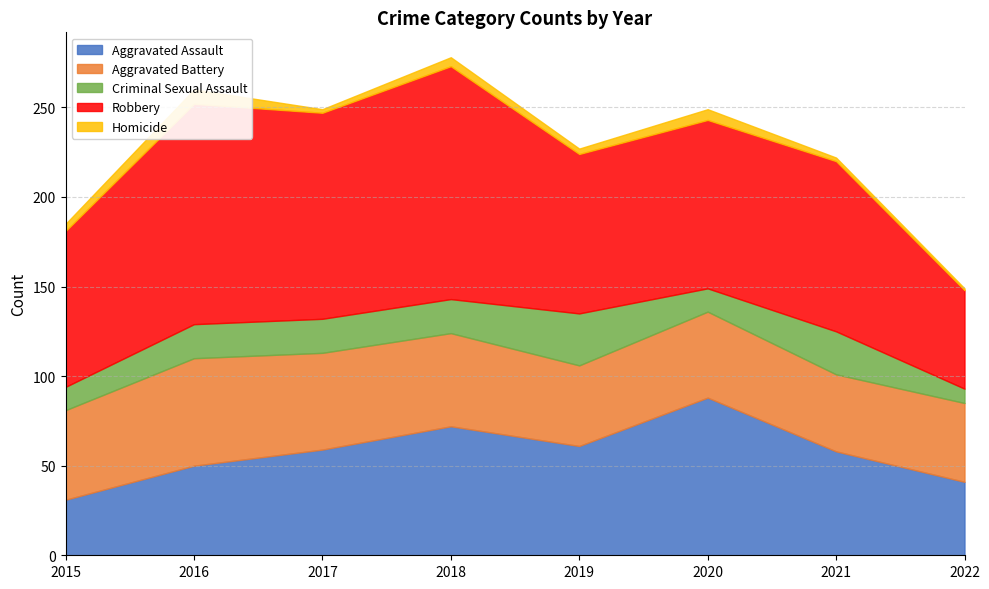

The Robbery series shows 94 at 2020. True or false?

True